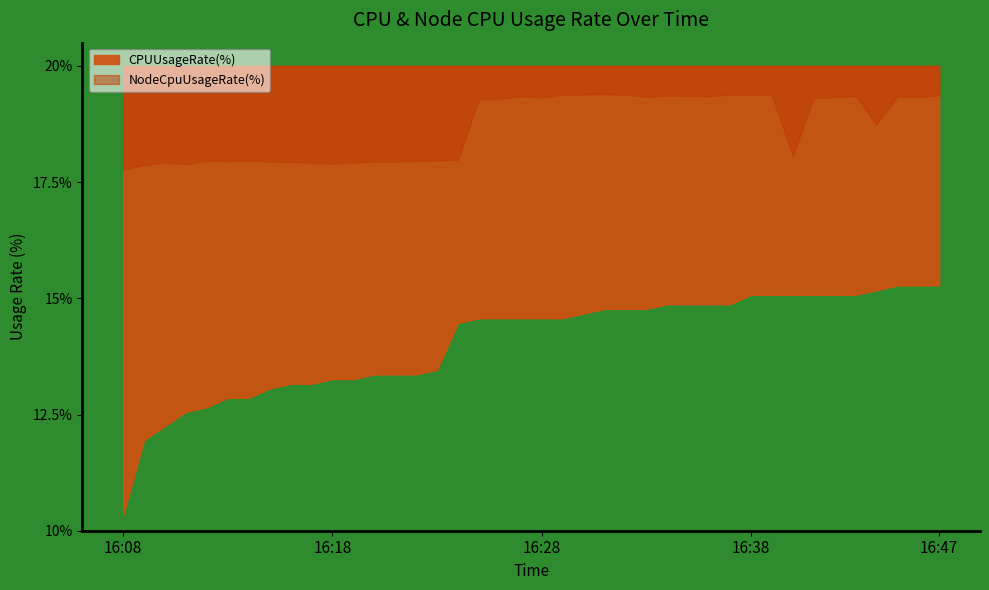

In NodeCpuUsageRate(%), how many points are lower than both neighbors (excluding endpoints)?

11